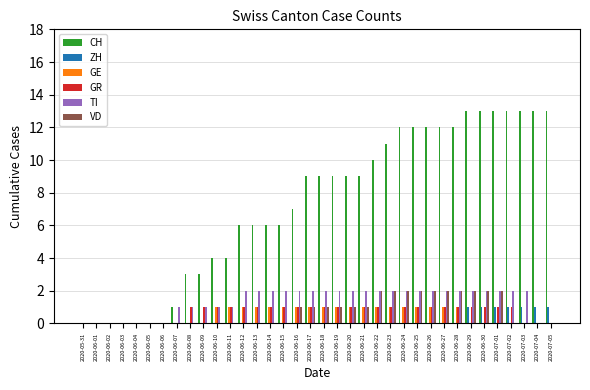

The value of VD at 2020-07-01 is 2. True or false?

True